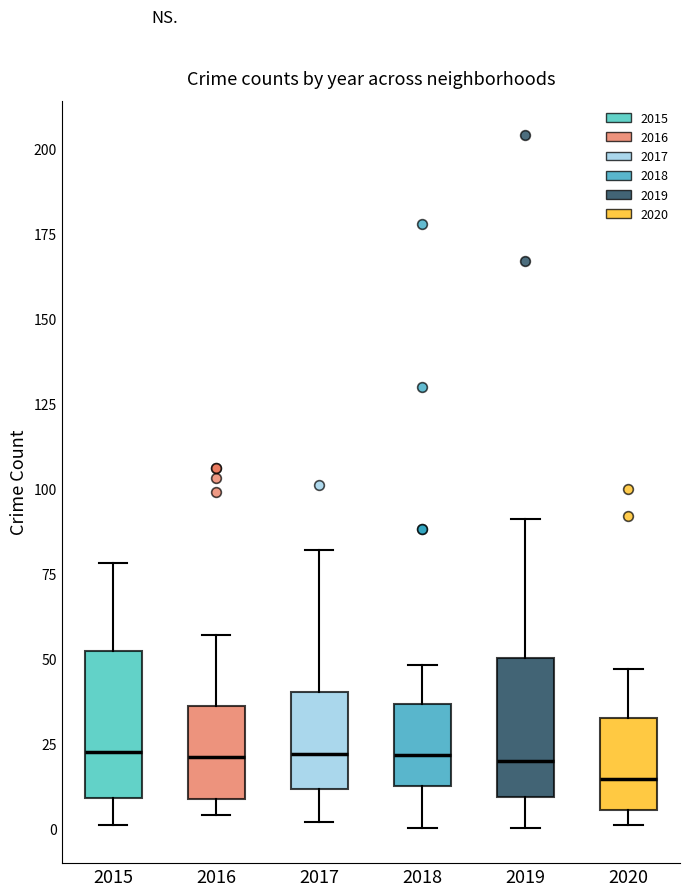

Reading left to right, read every box against the y-axis: the position of its median line, the range the box covers, and the ends of its whiskers. The values are not printed on the chart, so give them approximately, as read against the axis.

2015: median 25, box 10 to 50, whiskers 0 to 80
2016: median 20, box 10 to 35, whiskers 5 to 55
2017: median 20, box 10 to 40, whiskers 0 to 80
2018: median 20, box 15 to 35, whiskers 0 to 50
2019: median 20, box 10 to 50, whiskers 0 to 90
2020: median 15, box 5 to 35, whiskers 0 to 45